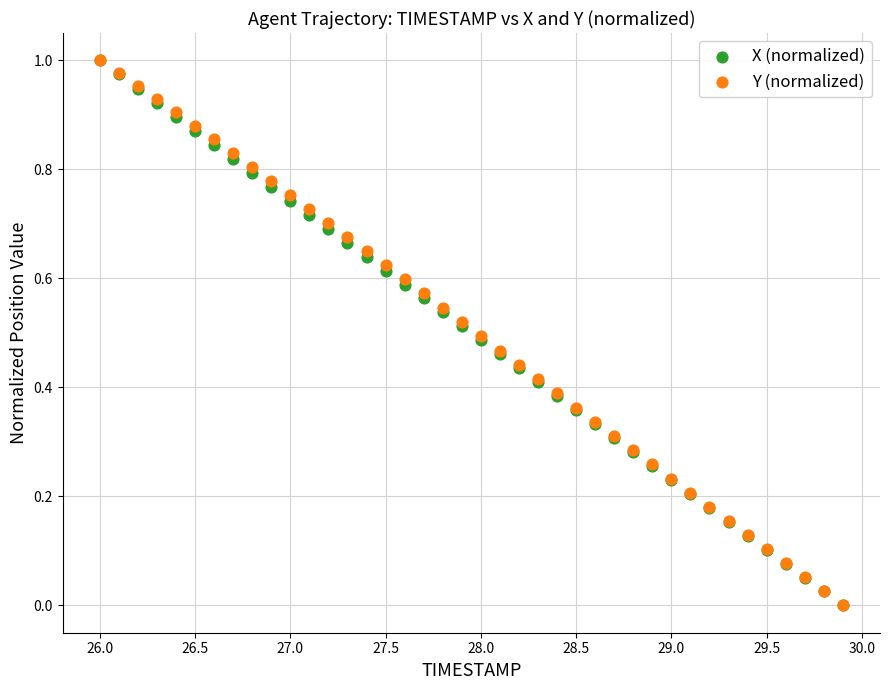

What are all the series names shown in the legend?

X (normalized), Y (normalized)